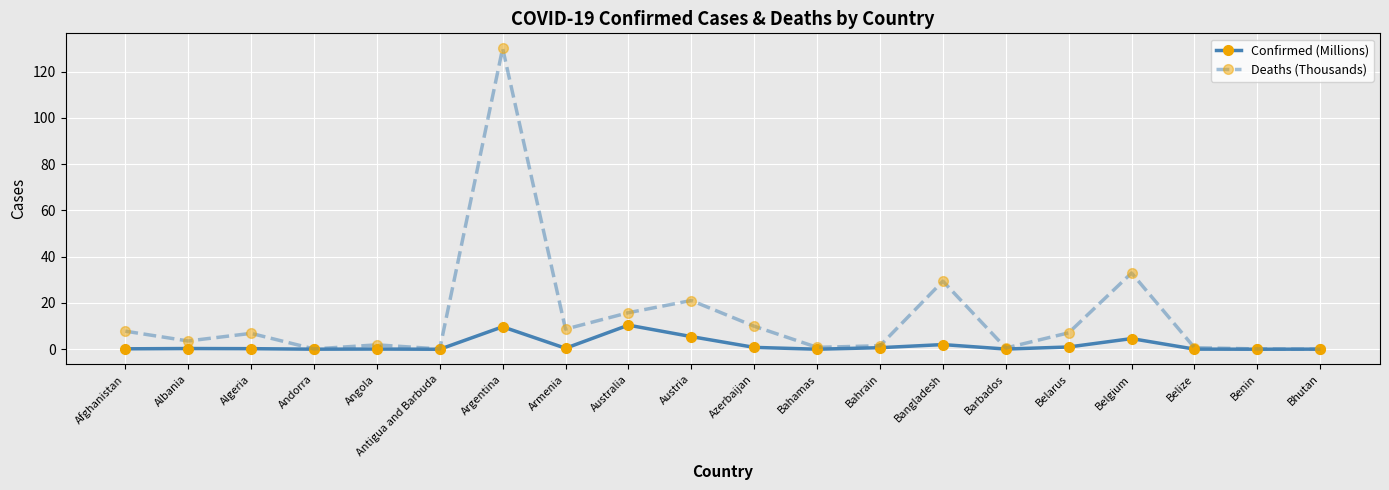

Which series has the largest range (max minus min)?

Deaths (Thousands)